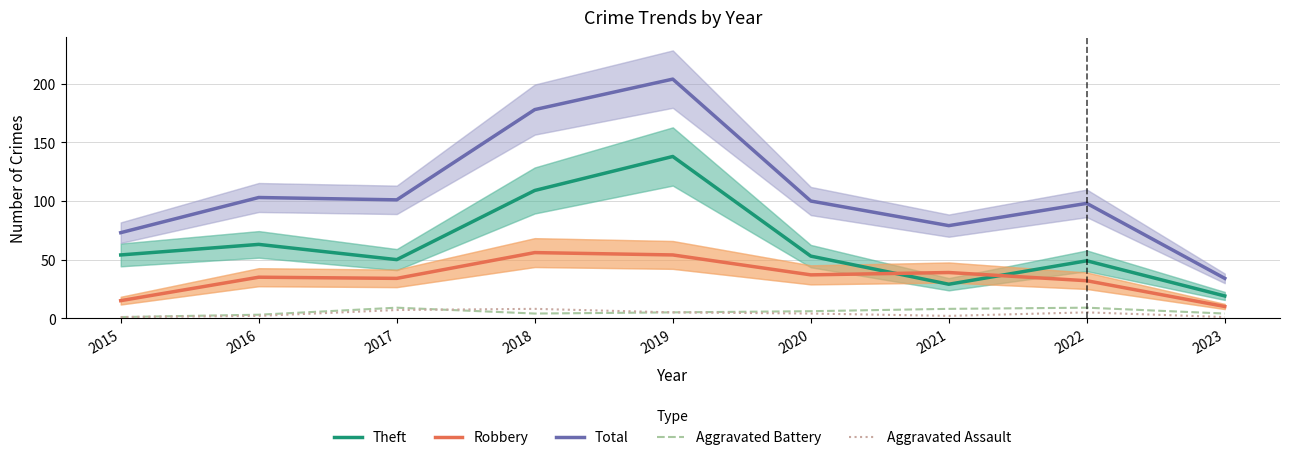

Which series has the largest total across all categories?

Total